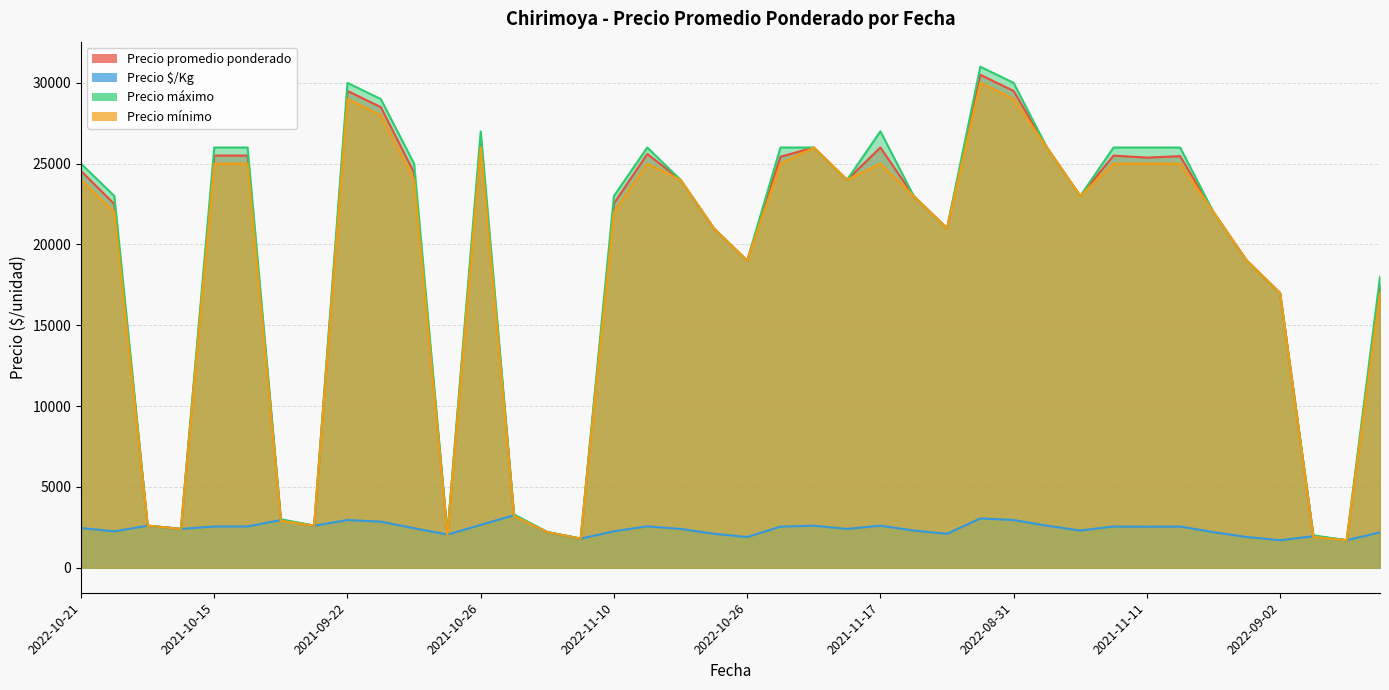

Which category has the highest value across all series?

2021-09-15